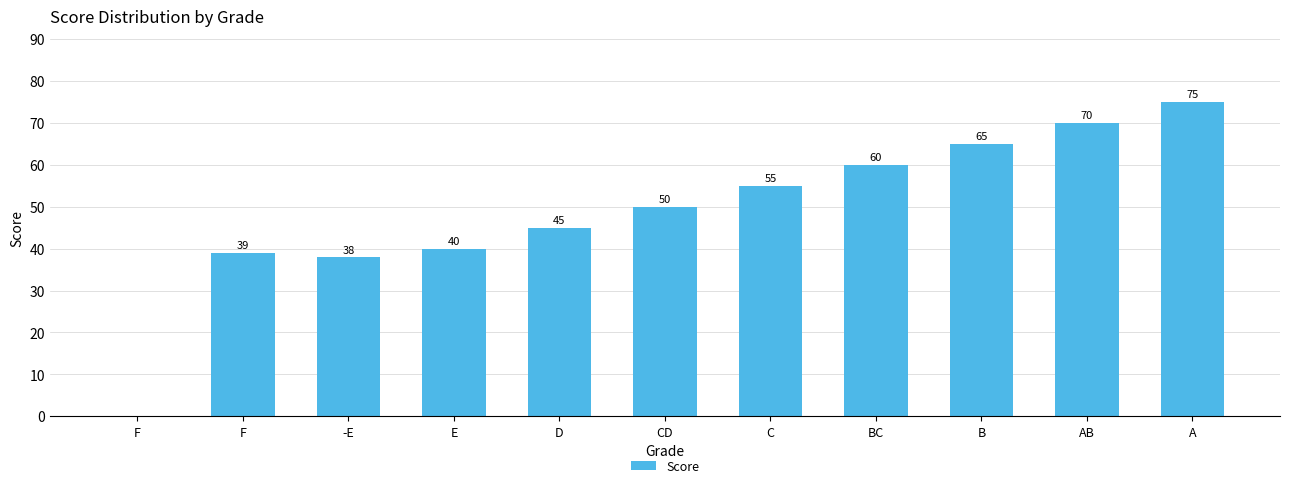

Rank the categories by value from lowest to highest.

F, -E, F, E, D, CD, C, BC, B, AB, A